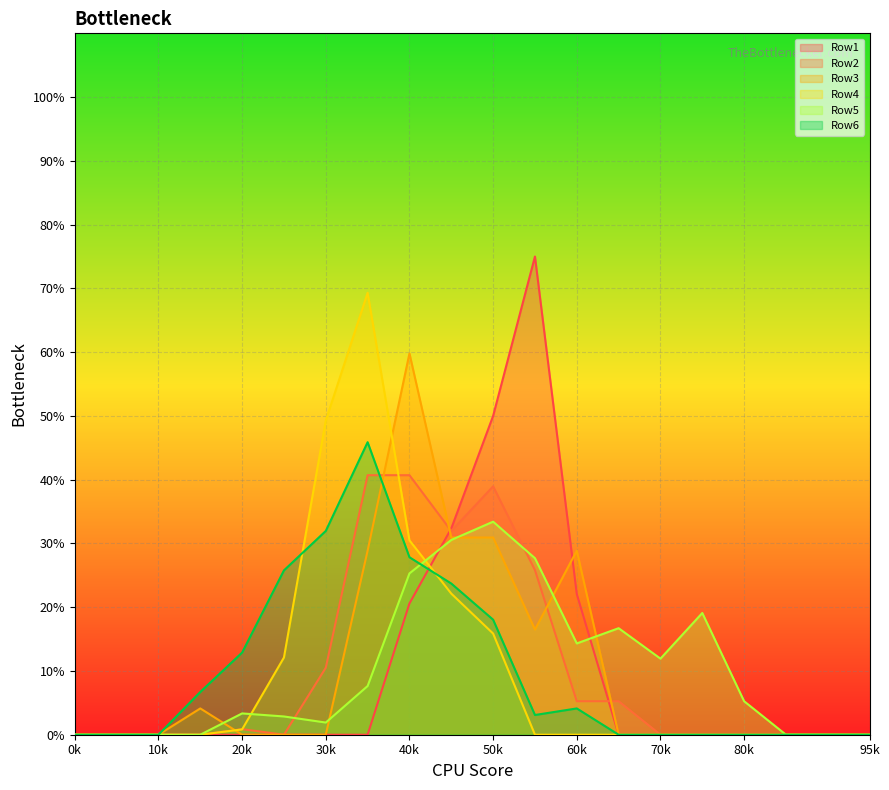

What are all the series names shown in the legend?

Row1, Row2, Row3, Row4, Row5, Row6